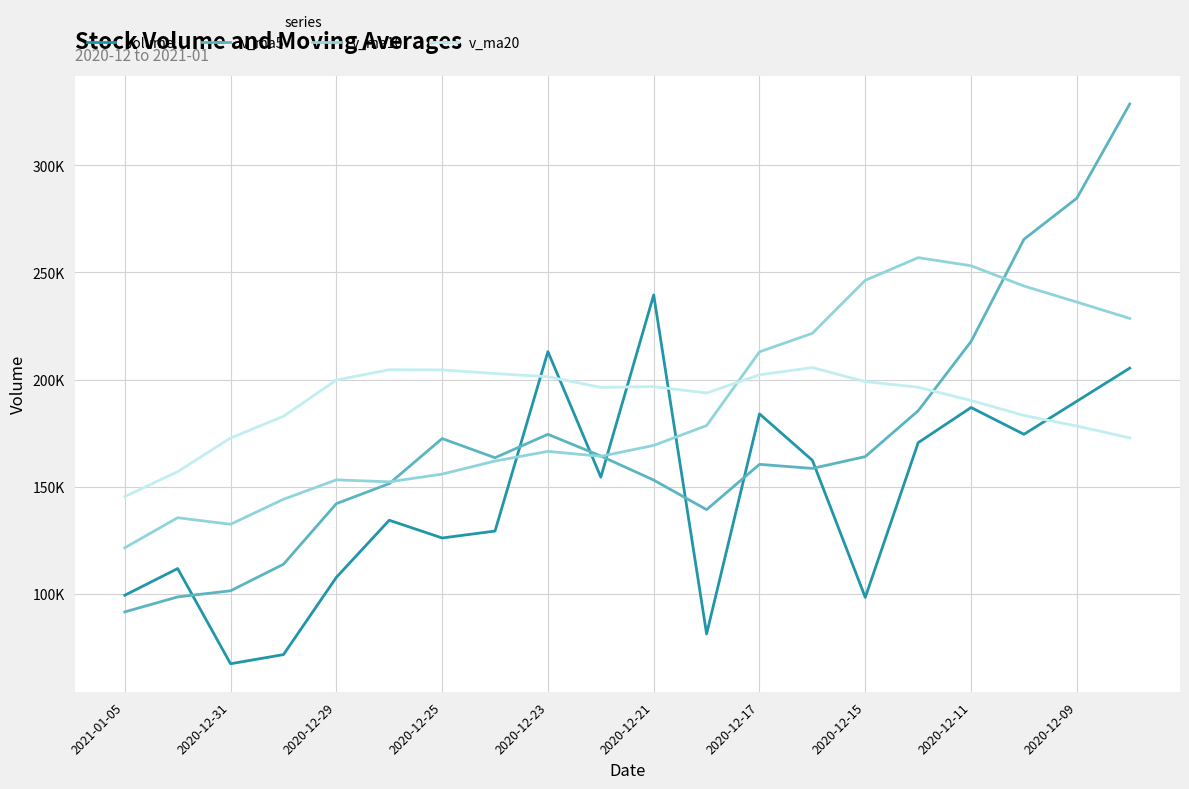

Is this an area chart (filled region under the line)?

No